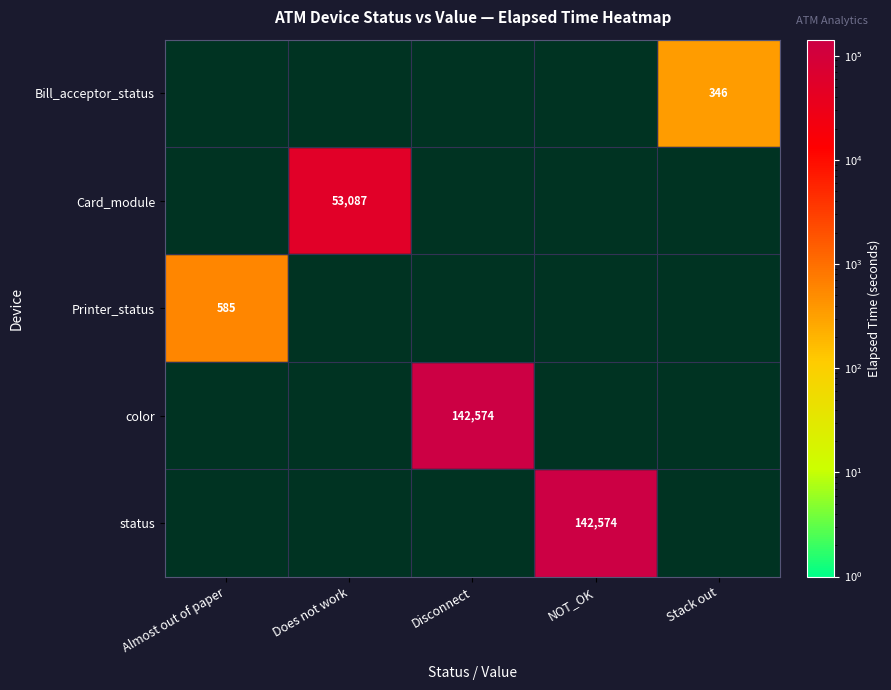

True or false: Bill_acceptor_status has a value of 346 at Stack out.

True